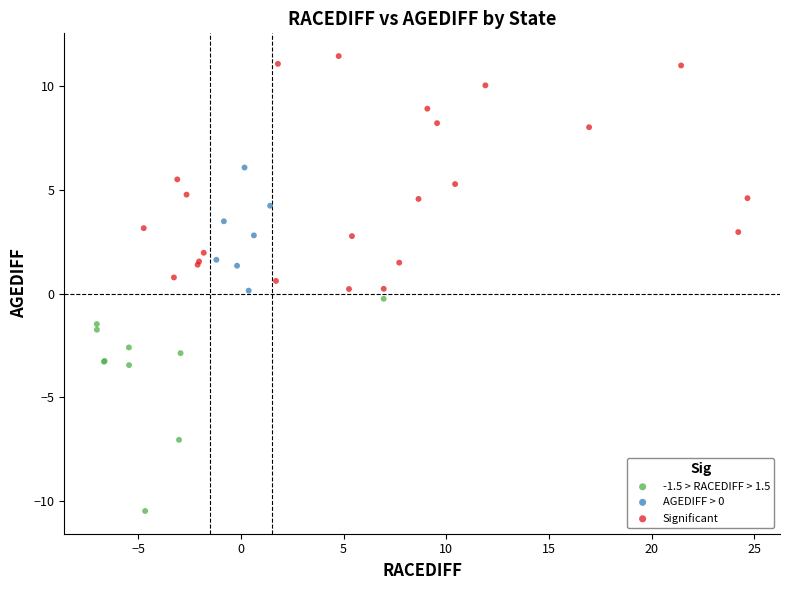

Which series contains the highest Y value?

Significant